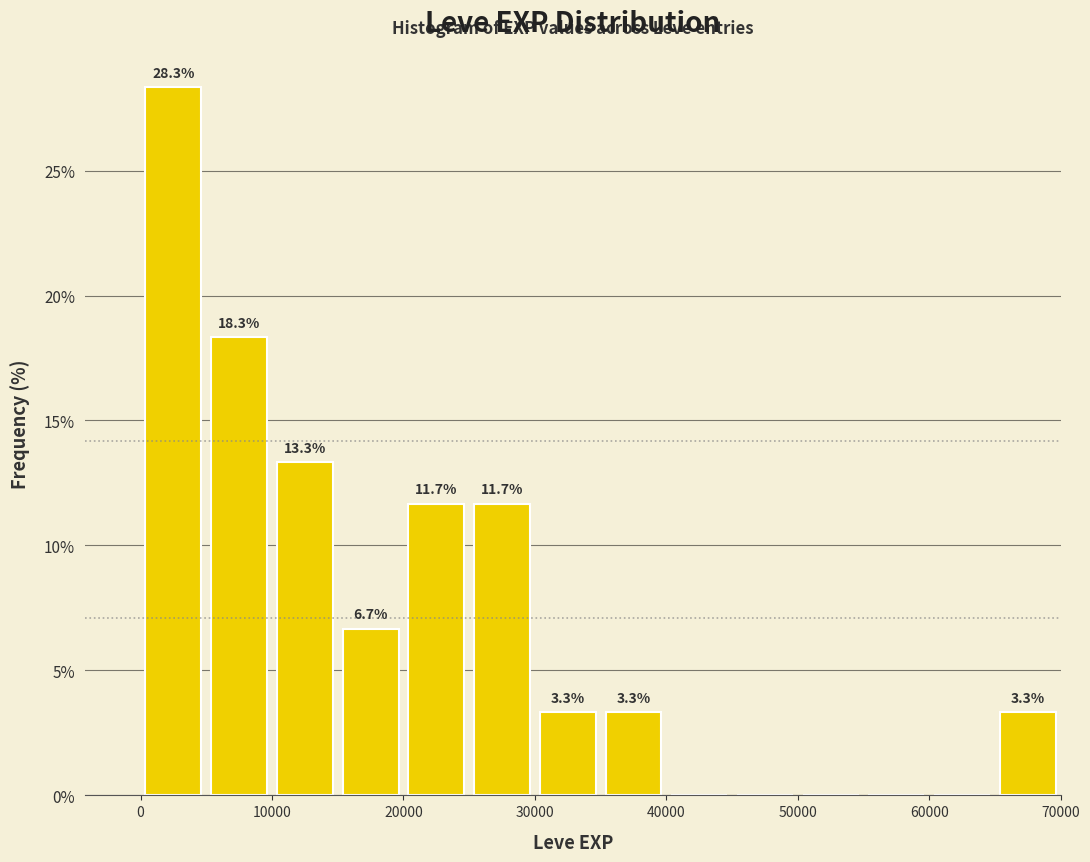

Which range on the x-axis has the tallest bar?

0 to 5000